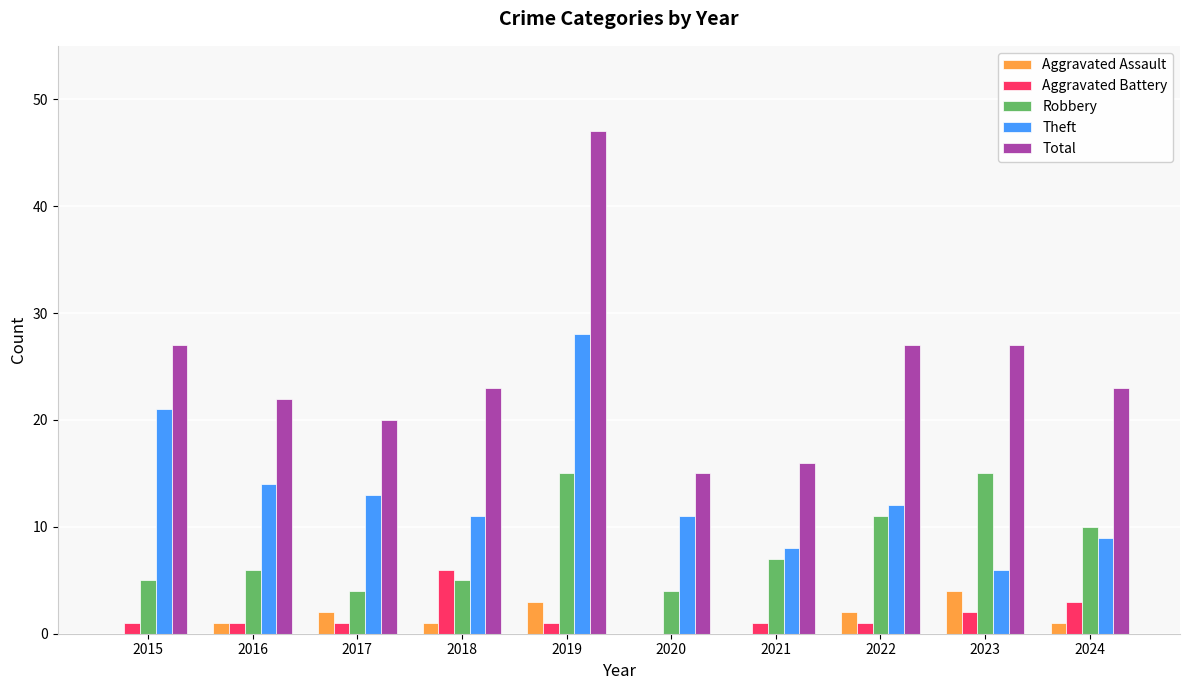

Reading left to right, list all the values displayed in this chart.

Aggravated Assault: 2015=0	2016=1	2017=2	2018=1	2019=3	2020=0	2021=0	2022=2	2023=4	2024=1
Aggravated Battery: 2015=1	2016=1	2017=1	2018=6	2019=1	2020=0	2021=1	2022=1	2023=2	2024=3
Robbery: 2015=5	2016=6	2017=4	2018=5	2019=15	2020=4	2021=7	2022=11	2023=15	2024=10
Theft: 2015=21	2016=14	2017=13	2018=11	2019=28	2020=11	2021=8	2022=12	2023=6	2024=9
Total: 2015=27	2016=22	2017=20	2018=23	2019=47	2020=15	2021=16	2022=27	2023=27	2024=23